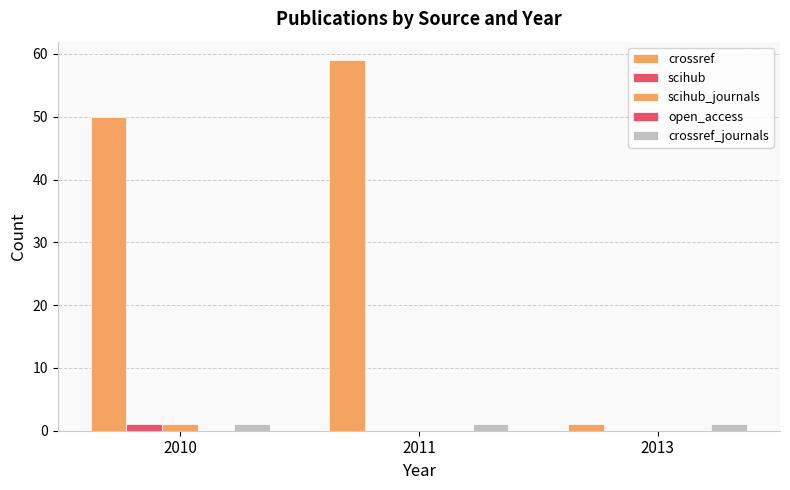

True or false: crossref has a value of 1 at 2013.

True